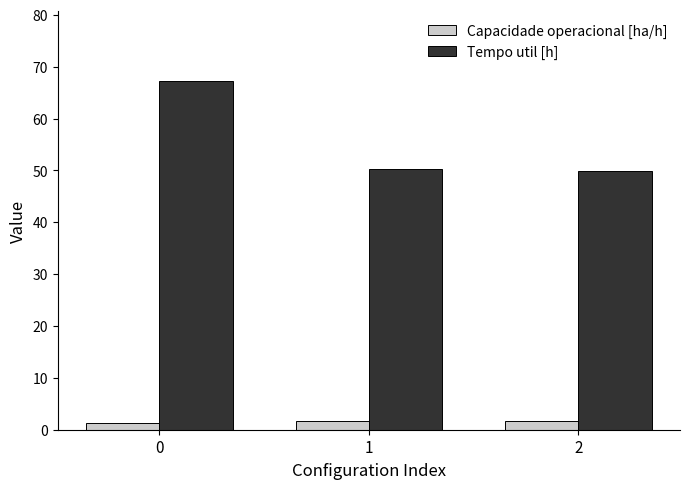

How many bars are there in total?

6